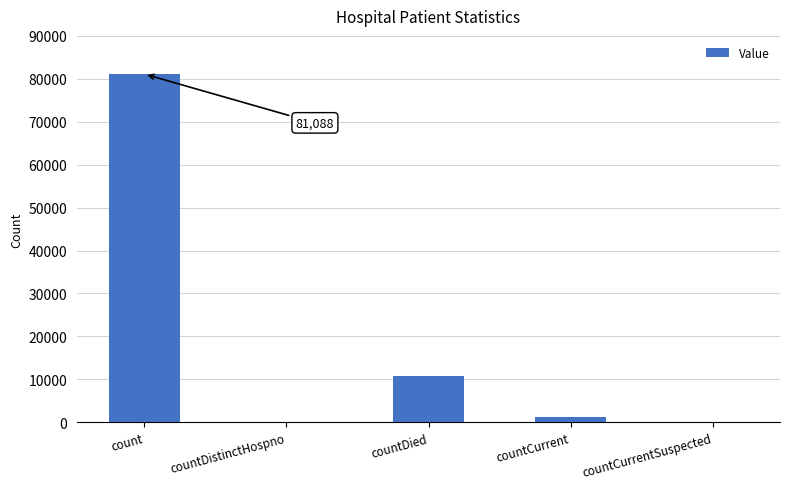

What is the sum of all values?

93114